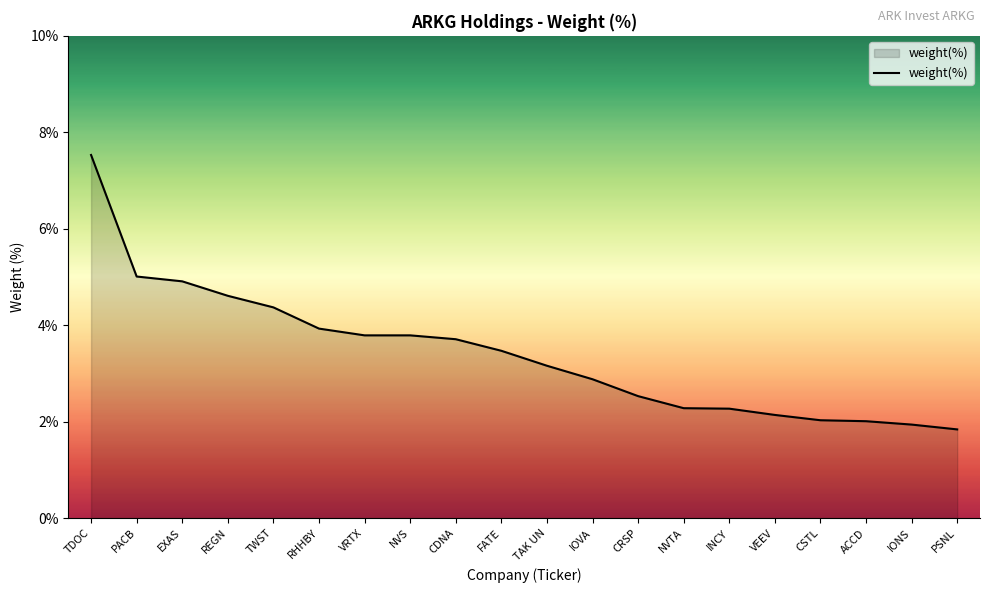

Is it true that the value at NVS is 2.0?

False